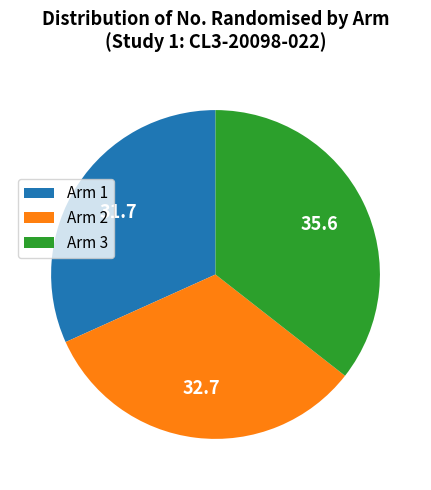

How many slices are in this pie chart?

3